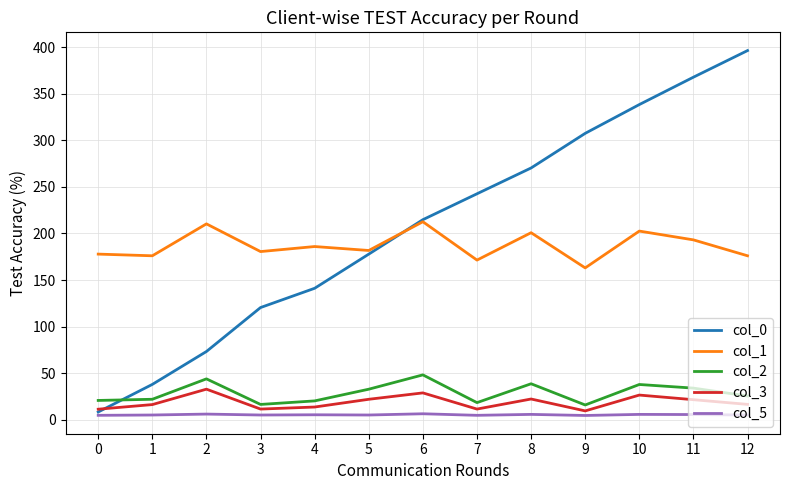

Is the value of col_3 at 1 greater than the value of col_1 at 8?

No